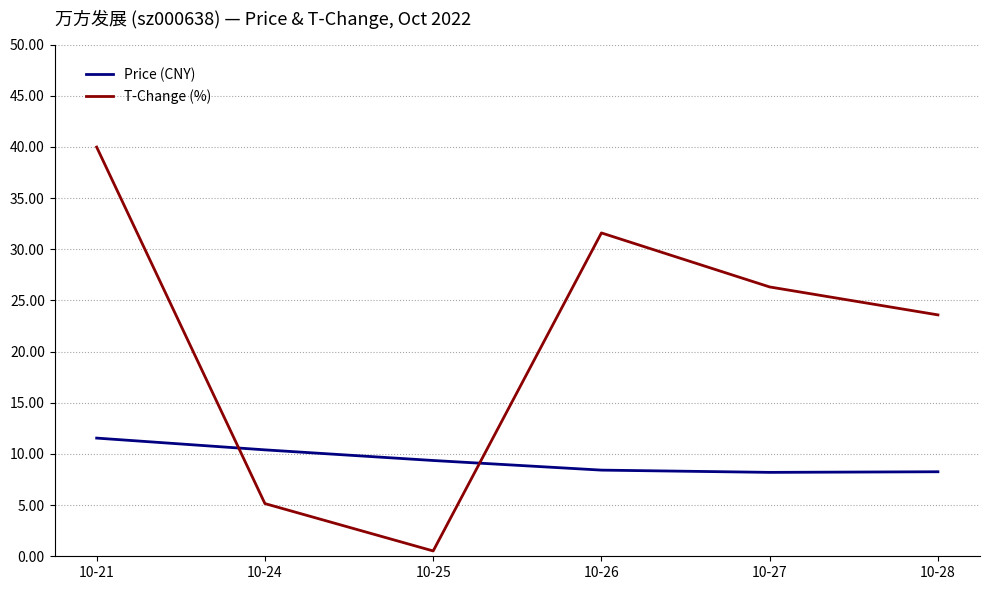

Between 10-24 and 10-27, which series saw the biggest shift?

T-Change (%)